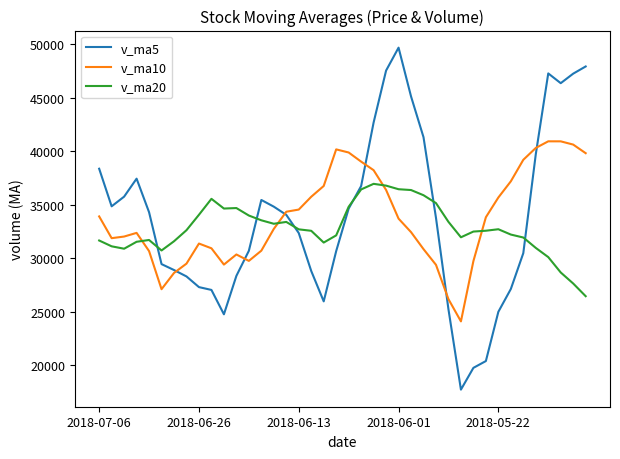

How many intersections are there between v_ma10 and v_ma20?

4